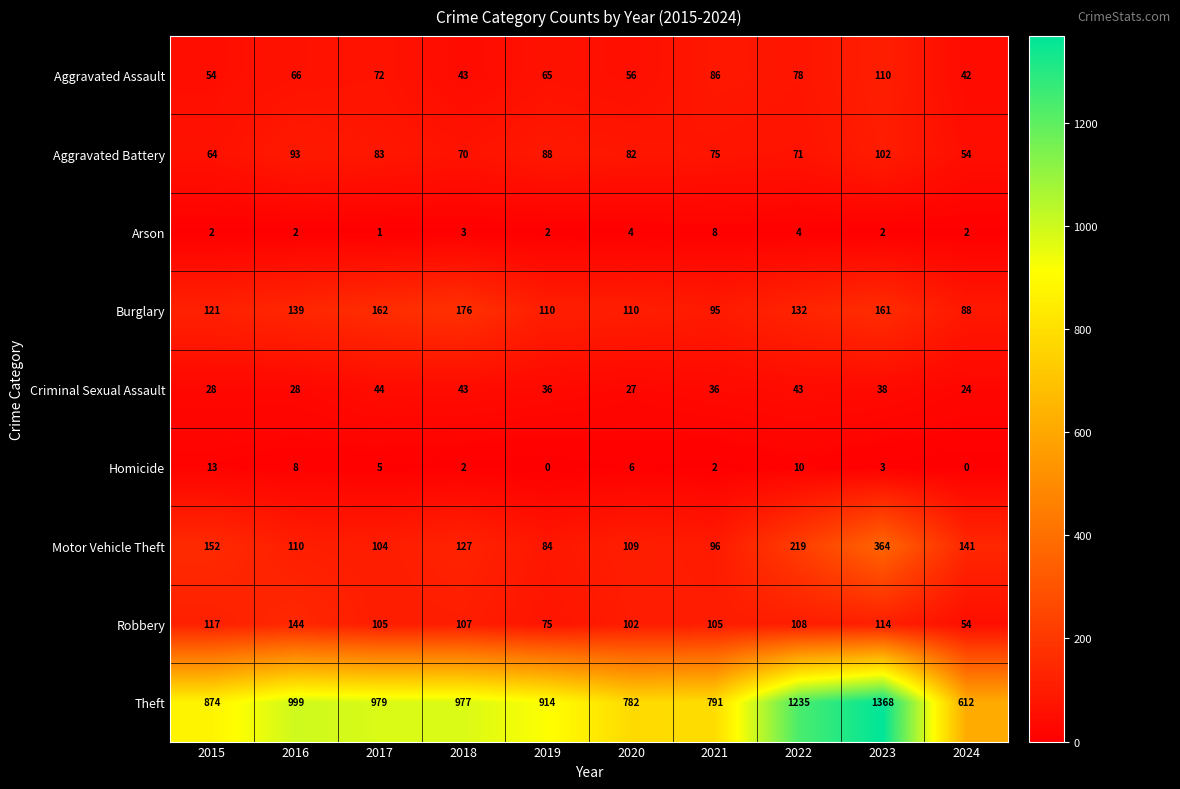

What is the approximate value of Criminal Sexual Assault at 2024, to the nearest 10?

20